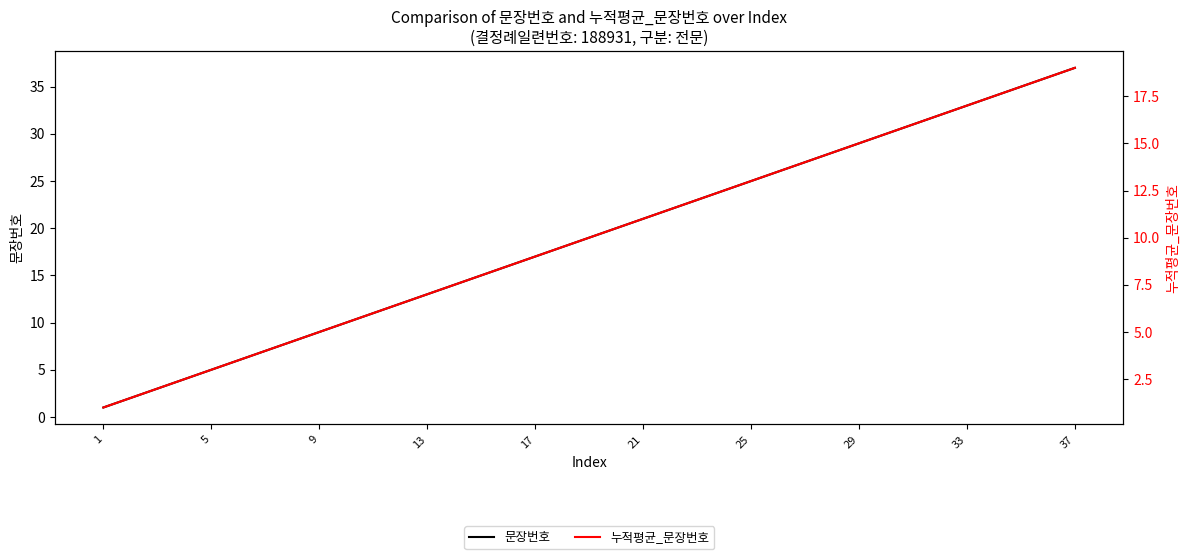

Rank the series by their maximum value, from lowest to highest.

누적평균_문장번호, 문장번호